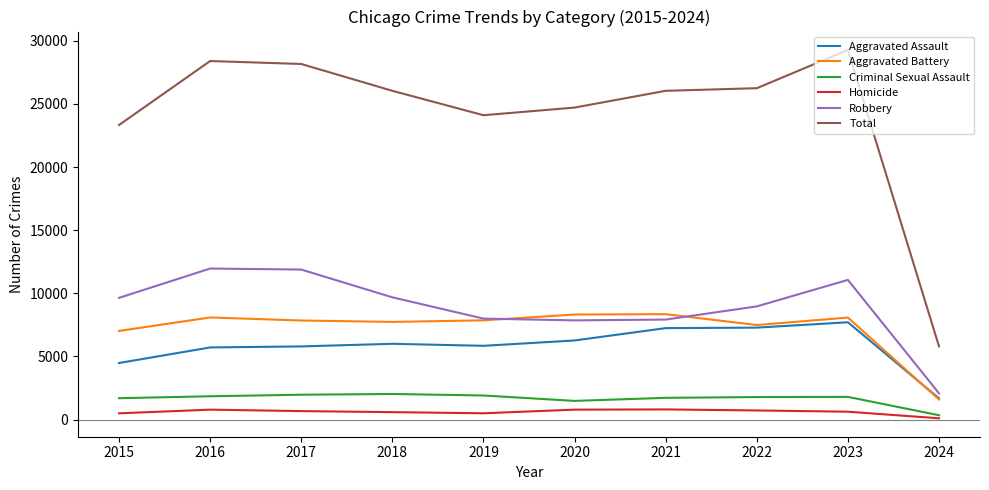

Which series has the widest spread of values?

Total